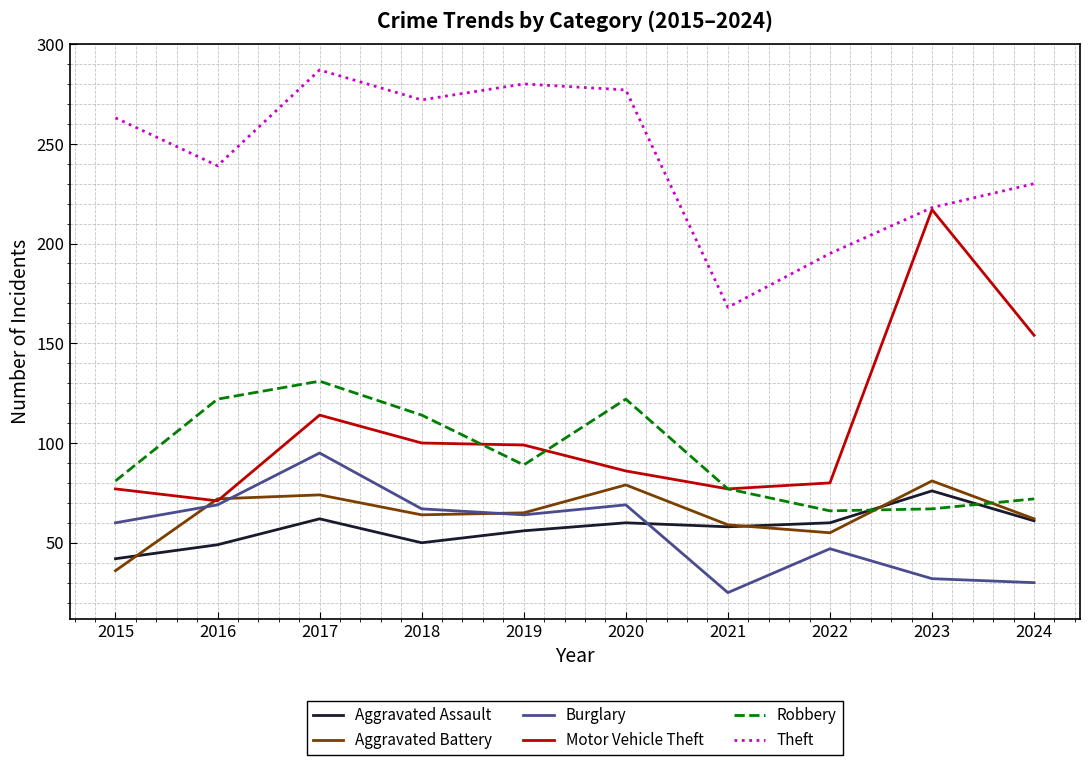

The Aggravated Battery series shows 79 at 2020. True or false?

True